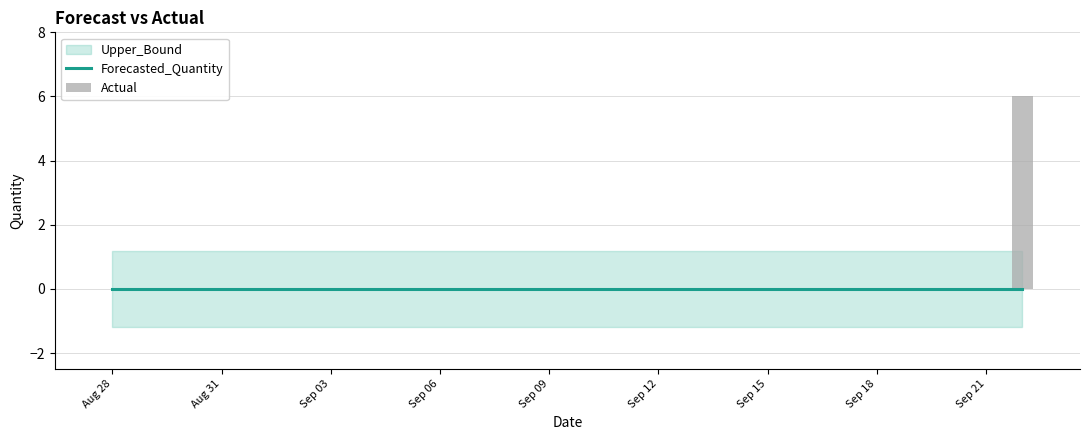

What is the maximum value shown in the chart?

6